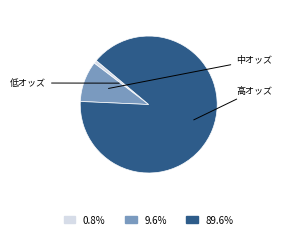

Is there any slice that represents more than half of the pie?

Yes